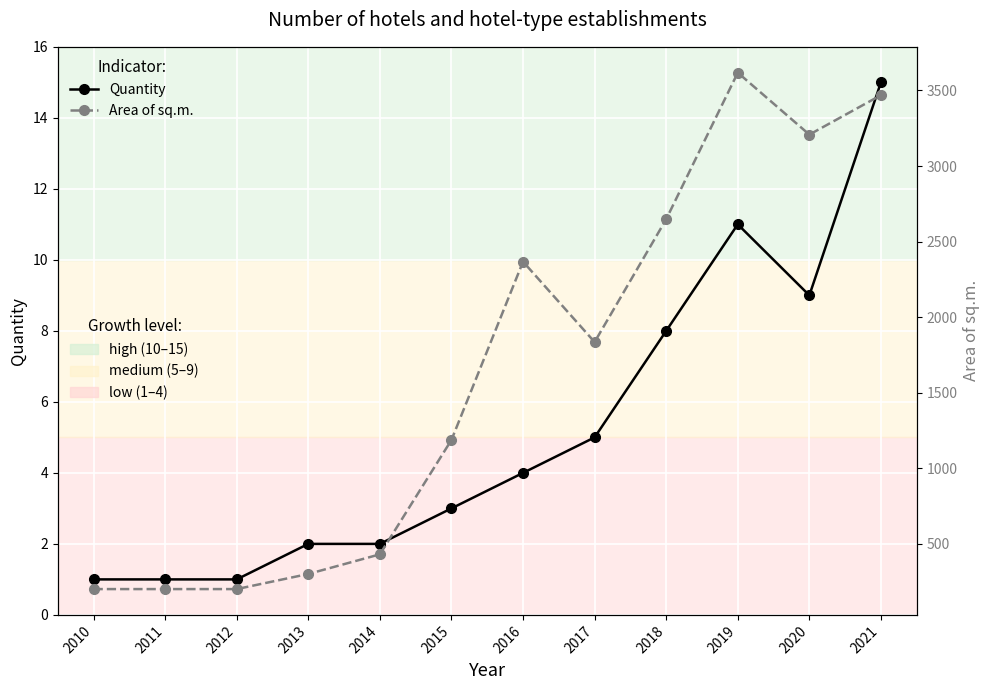

What is the difference between the maximum and minimum values in the Area of sq.m. series?

3418